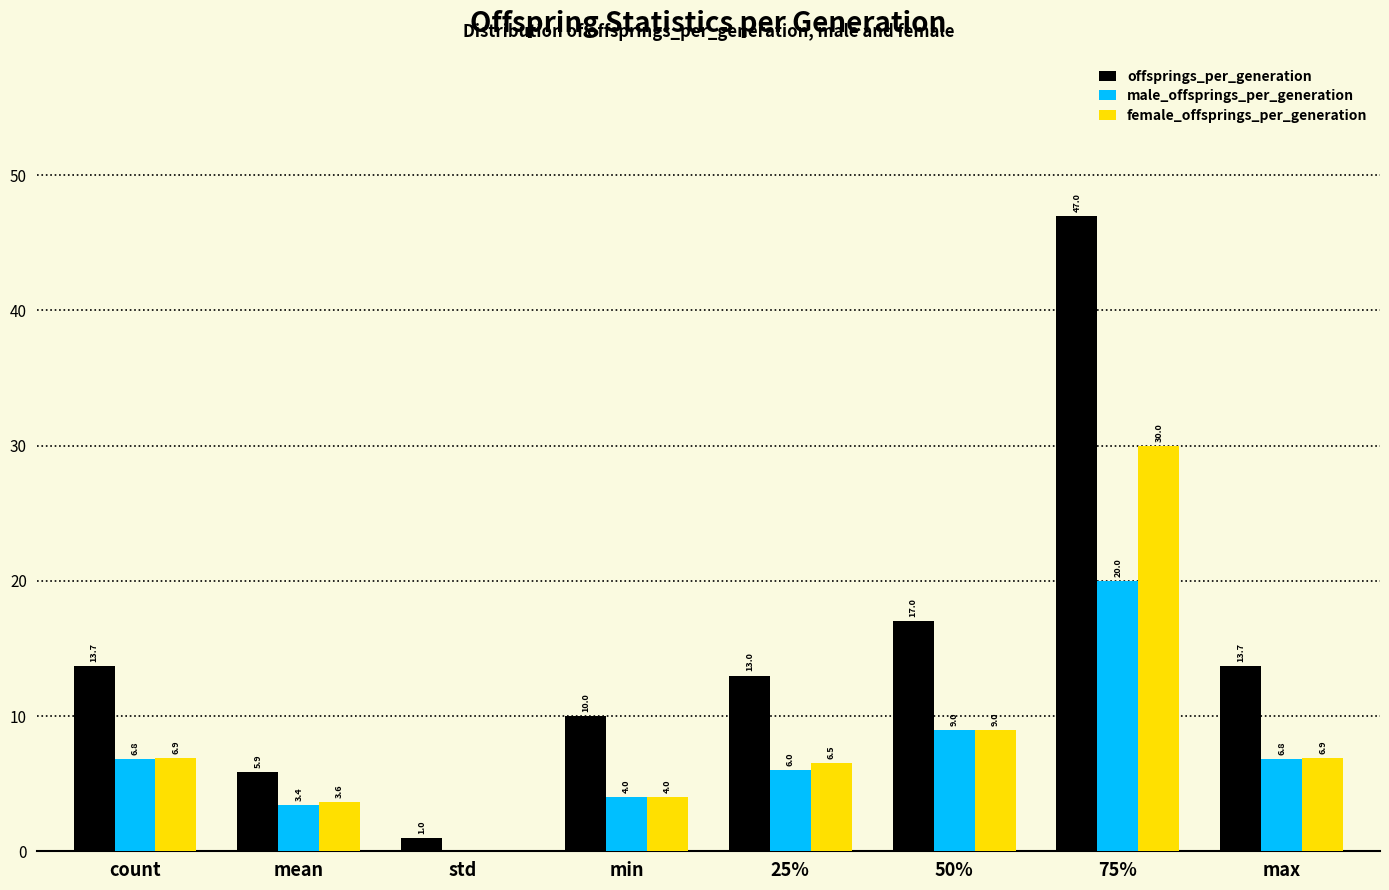

Is it true that female_offsprings_per_generation equals 0.0 at std?

True